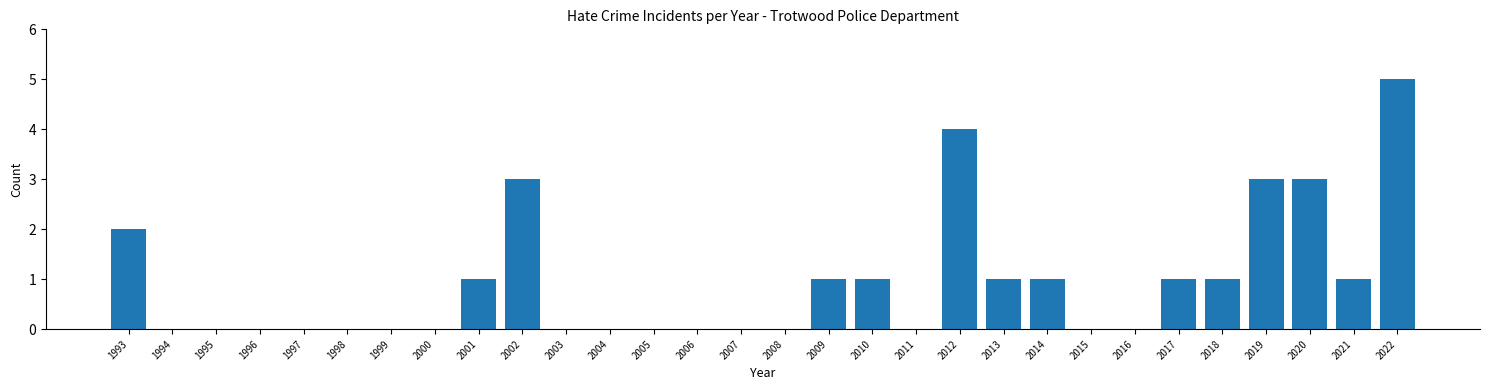

Reading right to left, list all the values displayed in this chart.

2022=5	2021=1	2020=3	2019=3	2018=1	2017=1	2016=0	2015=0	2014=1	2013=1	2012=4	2011=0	2010=1	2009=1	2008=0	2007=0	2006=0	2005=0	2004=0	2003=0	2002=3	2001=1	2000=0	1999=0	1998=0	1997=0	1996=0	1995=0	1994=0	1993=2